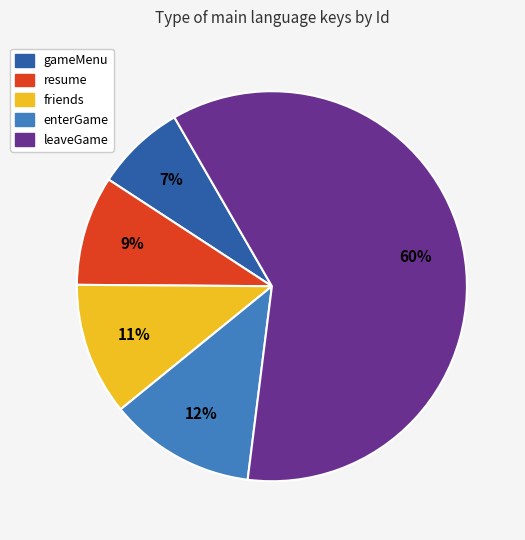

Which slice is the largest?

leaveGame